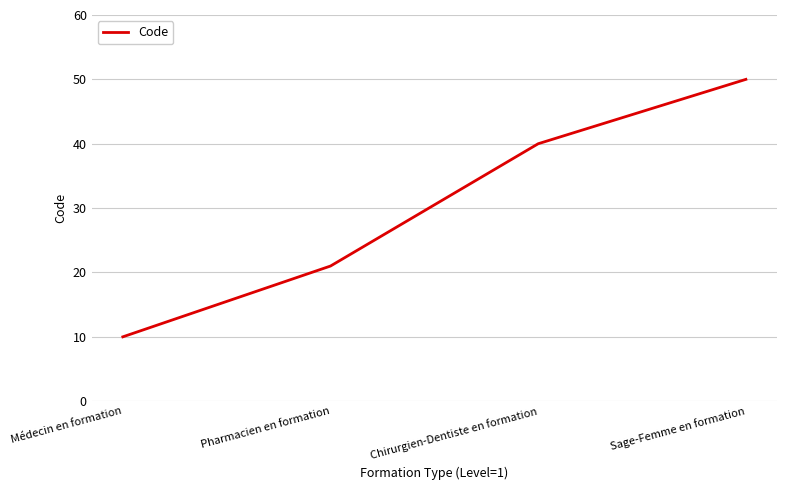

What is the sum of the values at Sage-Femme en formation and Pharmacien en formation?

71